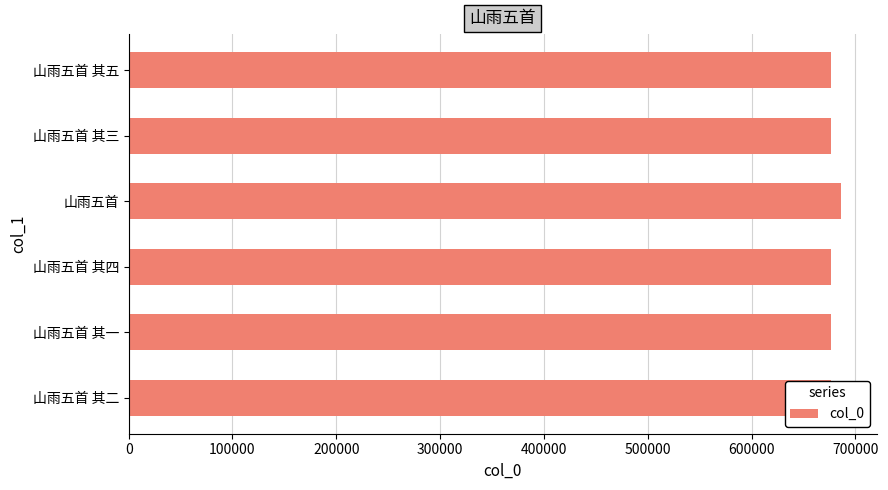

Is it true that the value at 山雨五首 其三 is 676955?

True